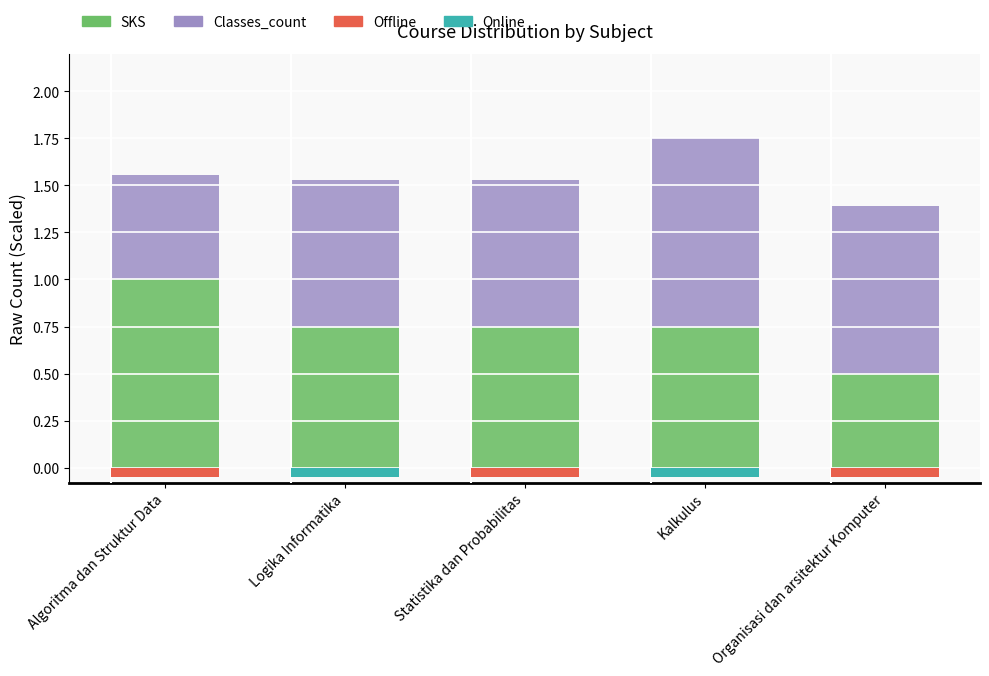

What is the smallest value displayed?

0.5